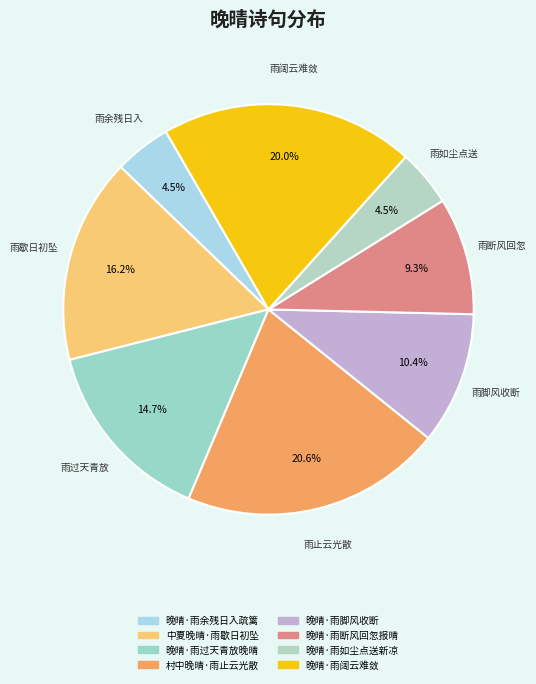

Count the number of slices in the pie.

8